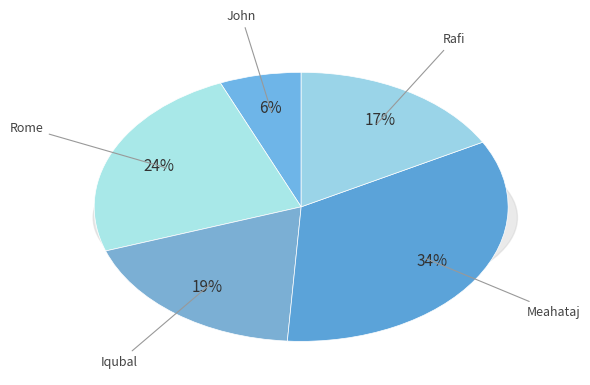

Rank the categories by value from lowest to highest.

John, Rafi, Iqubal, Rome, Meahataj